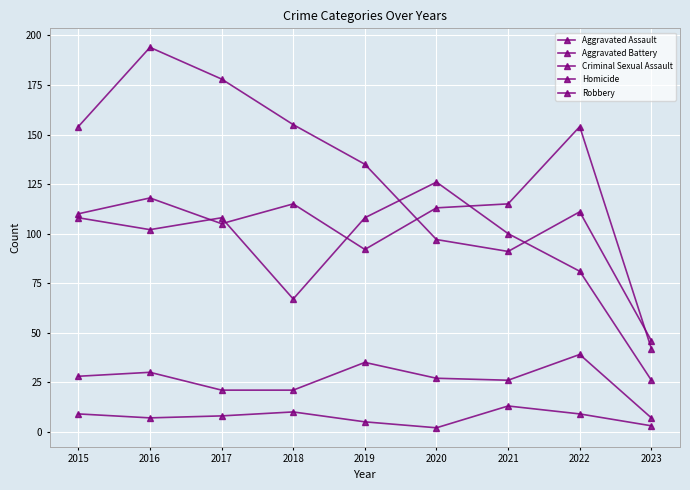

Is this an area chart (filled region under the line)?

No